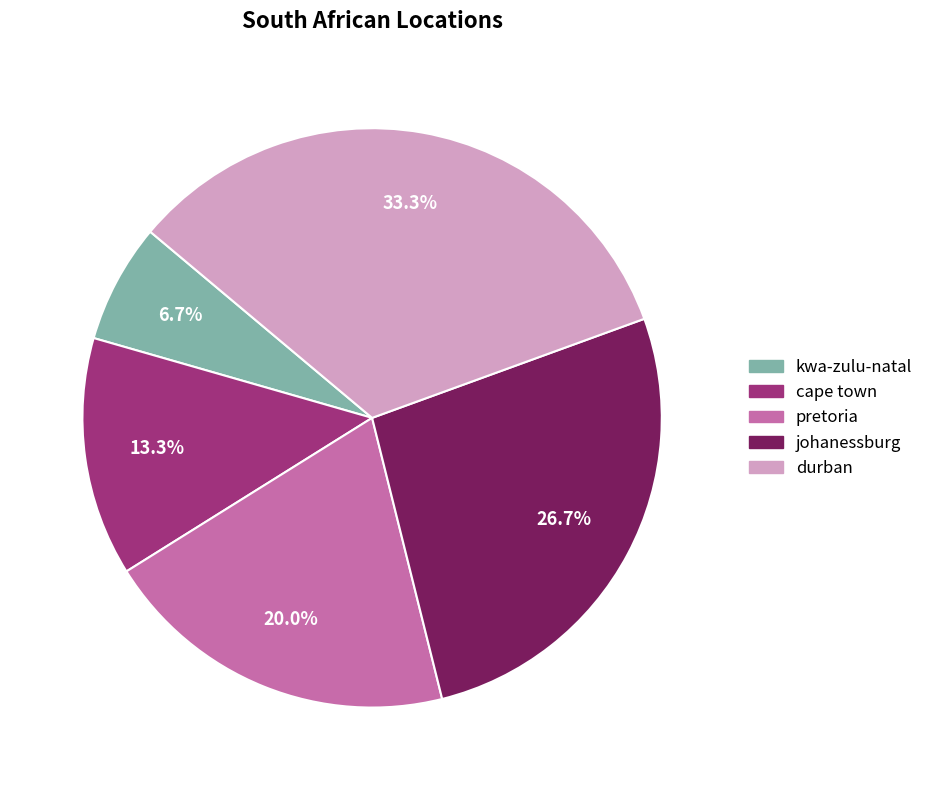

Is kwa-zulu-natal the majority of the pie?

No